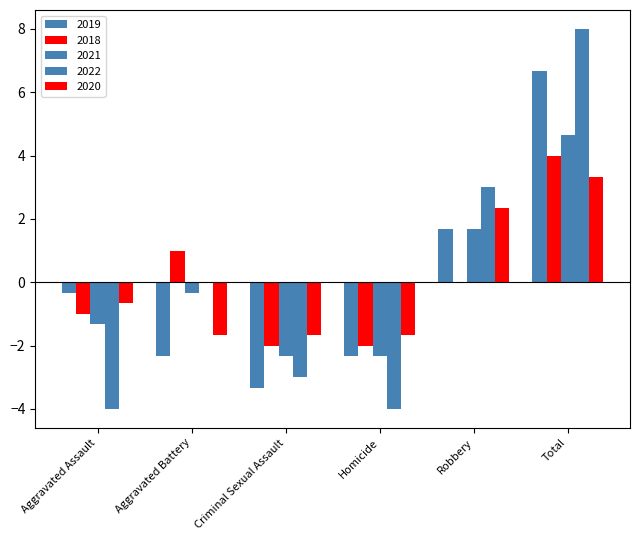

What is the label of the 1st bar from the left?

Aggravated Assault